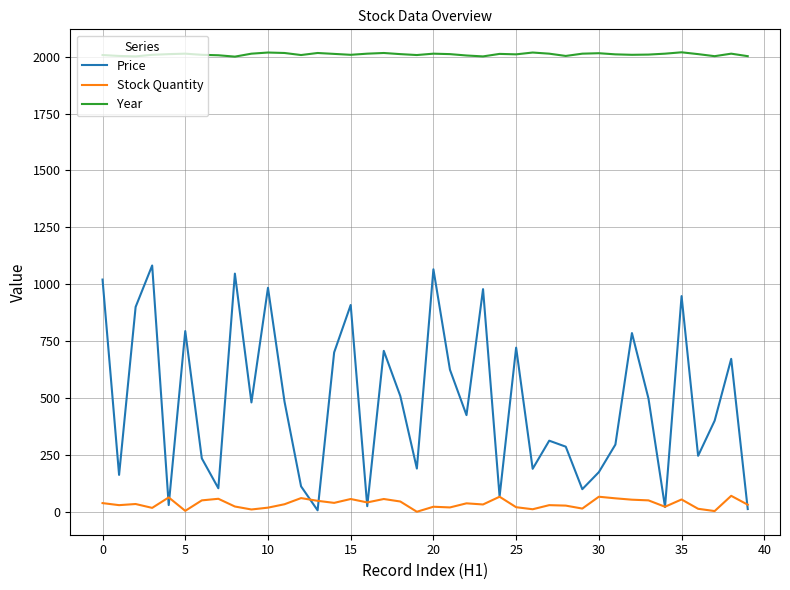

What is the lowest value of the Price series?

6.2